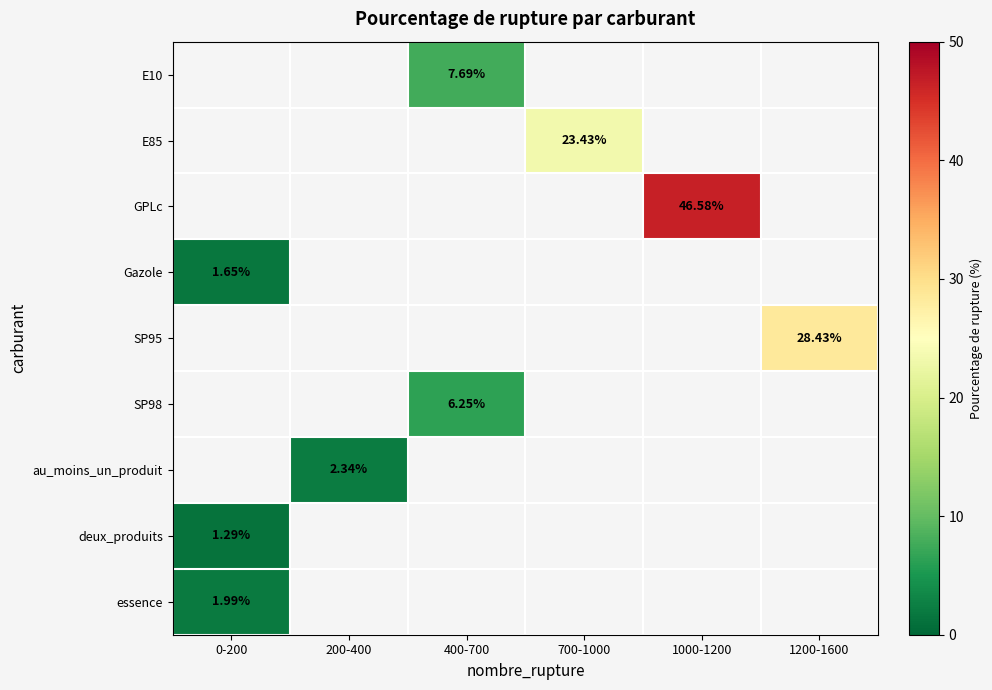

Count the number of categories in the chart.

6